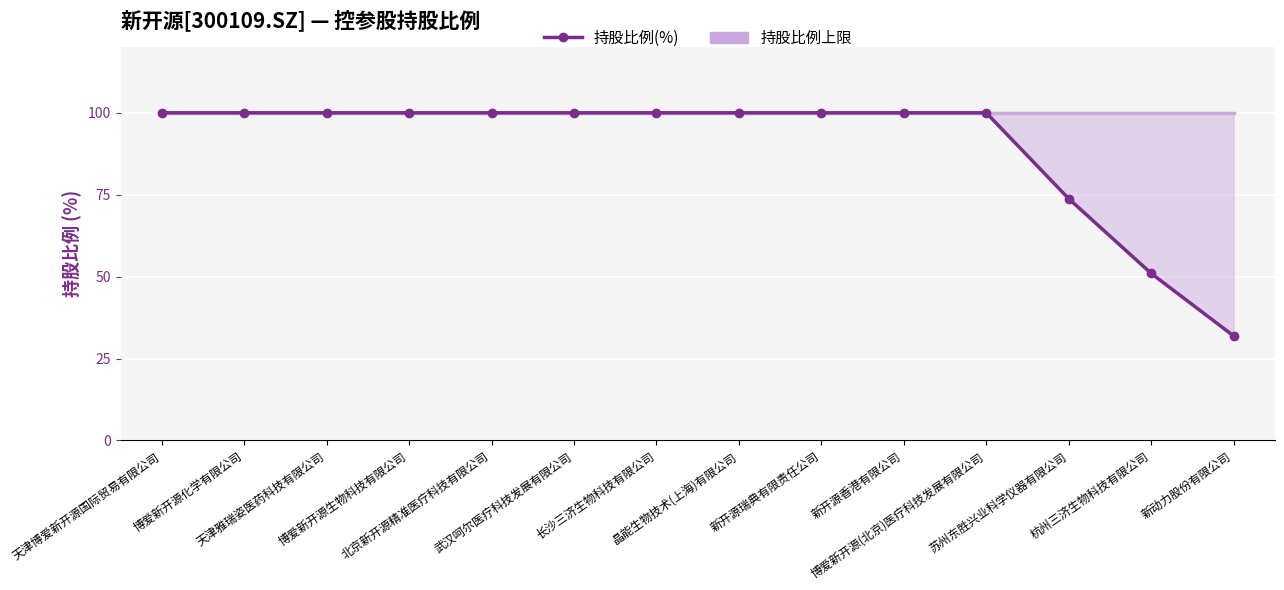

What is the difference between the maximum and second lowest values in the 持股比例(%) series?

49.0